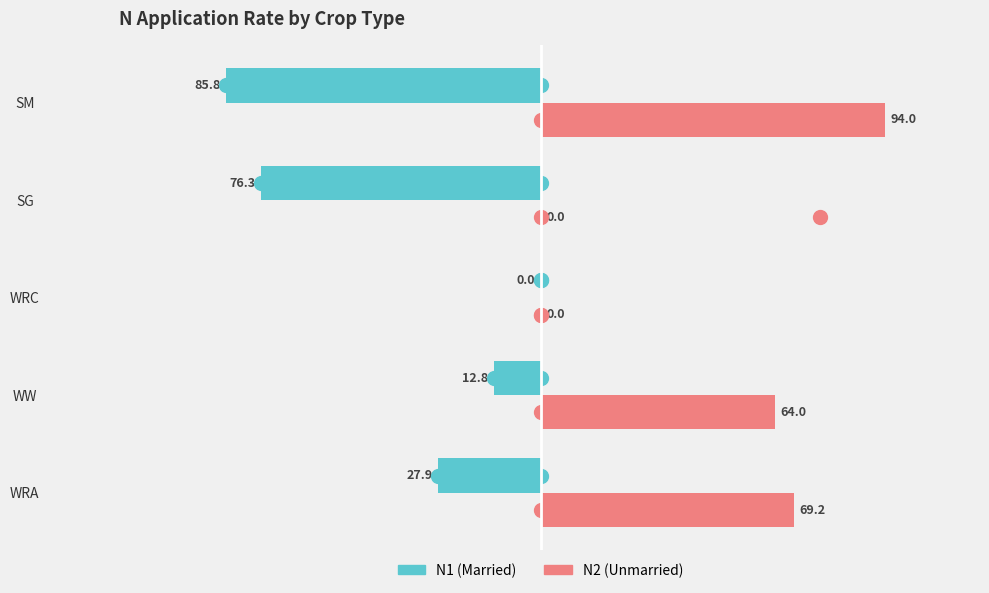

True or false: N1 (Married) has a value of -12.9 at WRA.

False